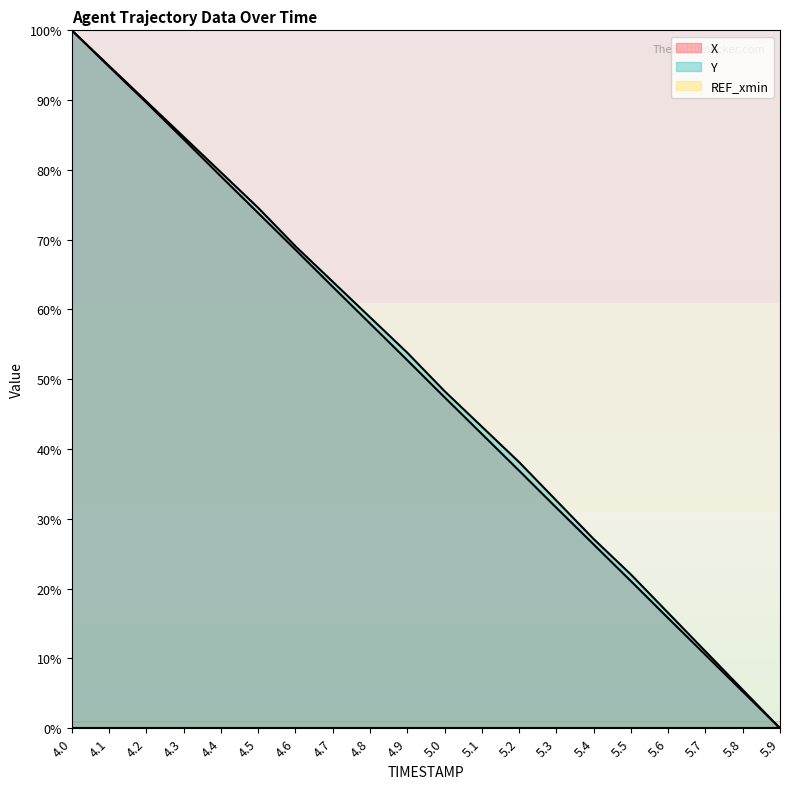

Reading right to left, what are all the values shown in this chart?

X: 5.9=0.0	5.8=5.3	5.7=10.5	5.6=15.8	5.5=21.1	5.4=26.3	5.3=31.6	5.2=36.9	5.1=42.2	5.0=47.4	4.9=52.7	4.8=58.0	4.7=63.3	4.6=68.6	4.5=73.8	4.4=79.1	4.3=84.4	4.2=89.7	4.1=94.8	4.0=100.0
Y: 5.9=0.0	5.8=5.5	5.7=11.0	5.6=16.5	5.5=22.0	5.4=27.1	5.3=32.6	5.2=38.1	5.1=43.2	5.0=48.3	4.9=53.8	4.8=58.9	4.7=64.0	4.6=69.1	4.5=74.6	4.4=79.7	4.3=84.7	4.2=89.8	4.1=94.9	4.0=100.0